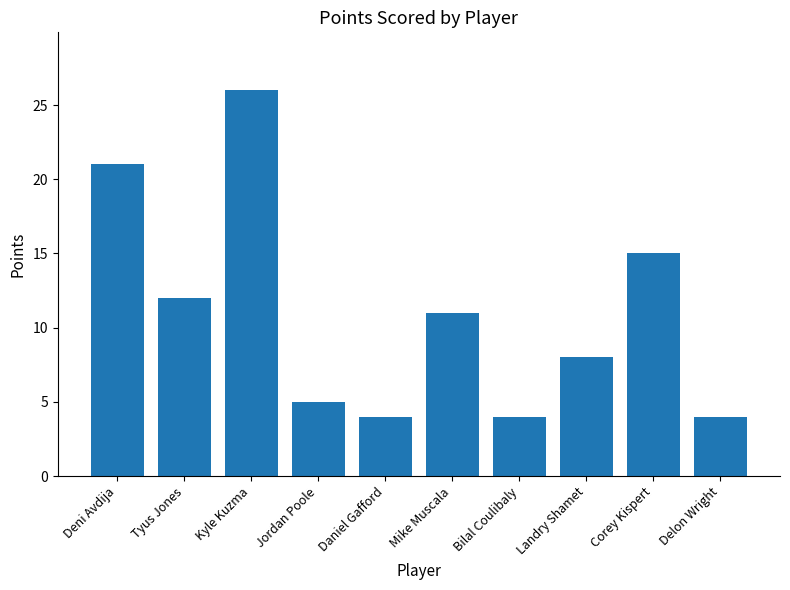

What is the change in value from Deni Avdija to Corey Kispert?

-6